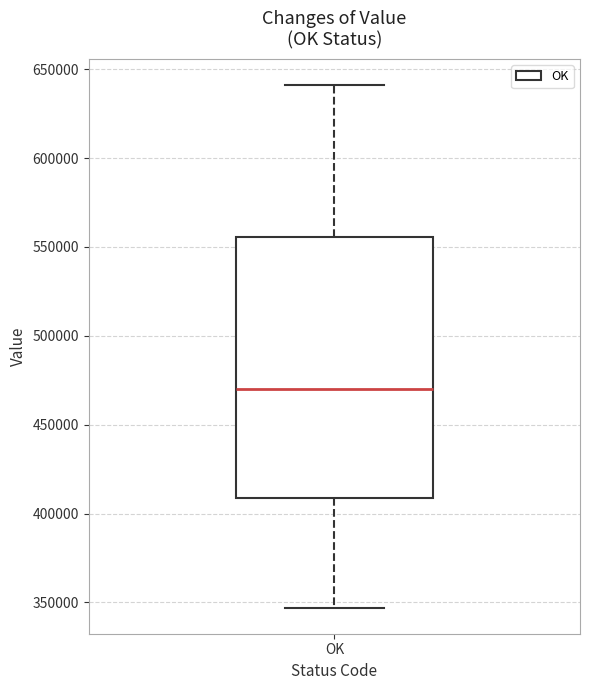

Where is the lower edge of the box for OK on the y-axis? The values are not printed on the chart, so give them approximately, as read against the axis.

410000